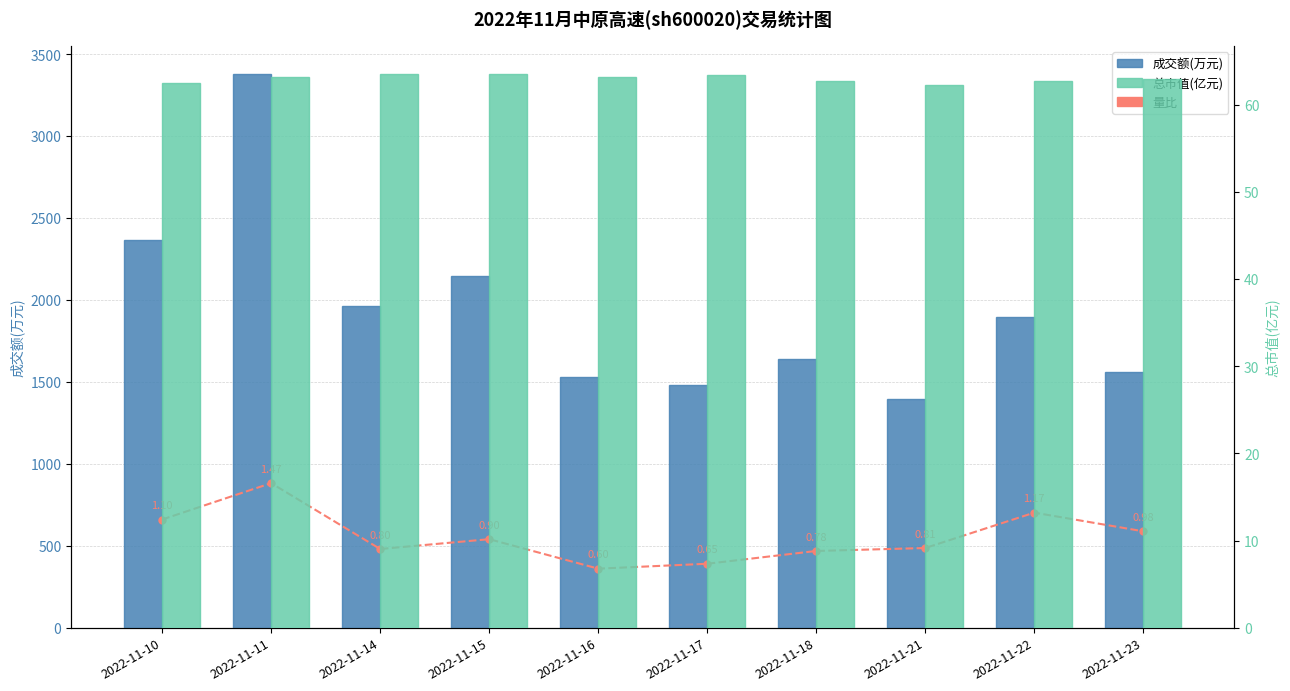

Is it true that 总市值(亿元) equals 13.2 at 2022-11-15?

False